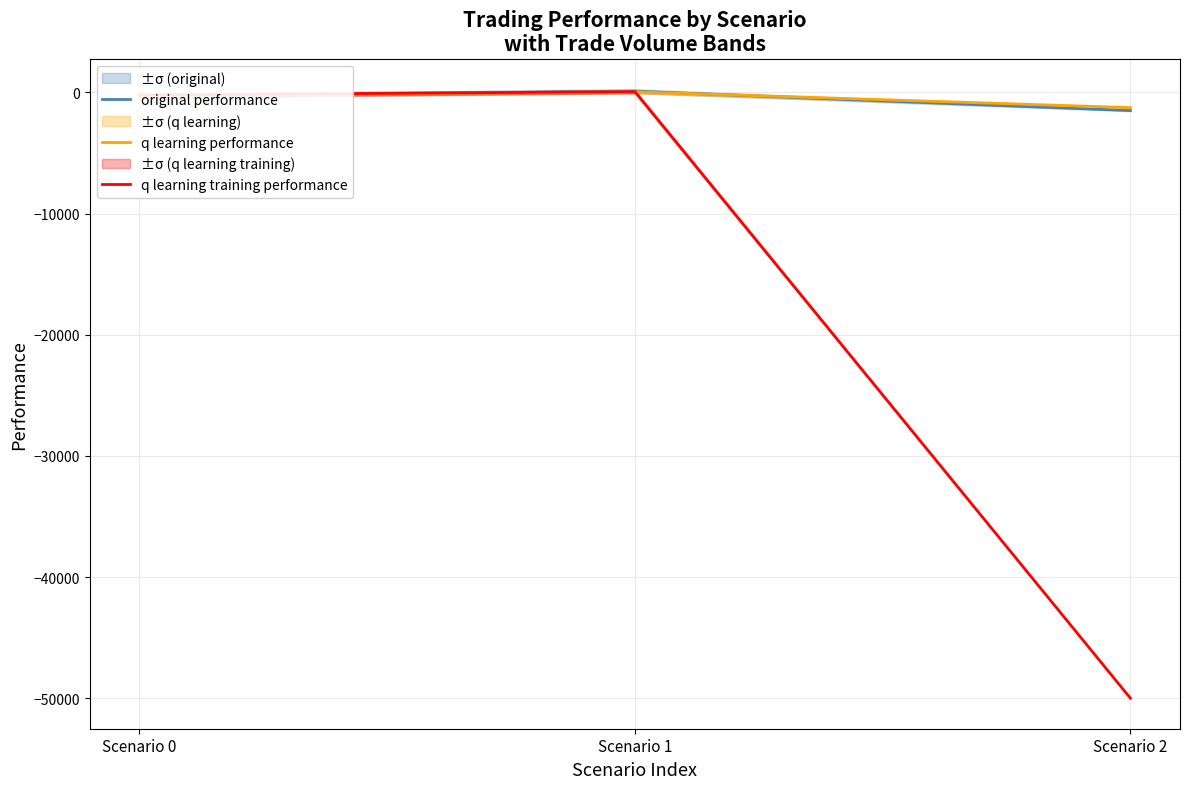

How many distinct data groups are displayed?

3